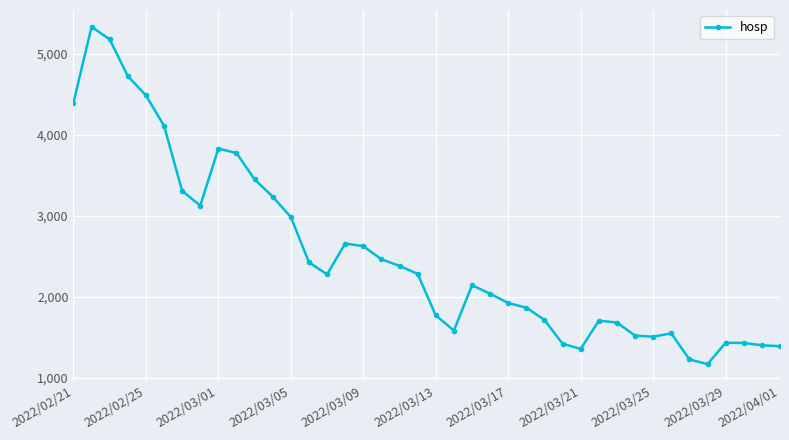

What is the sum of all values?

100933